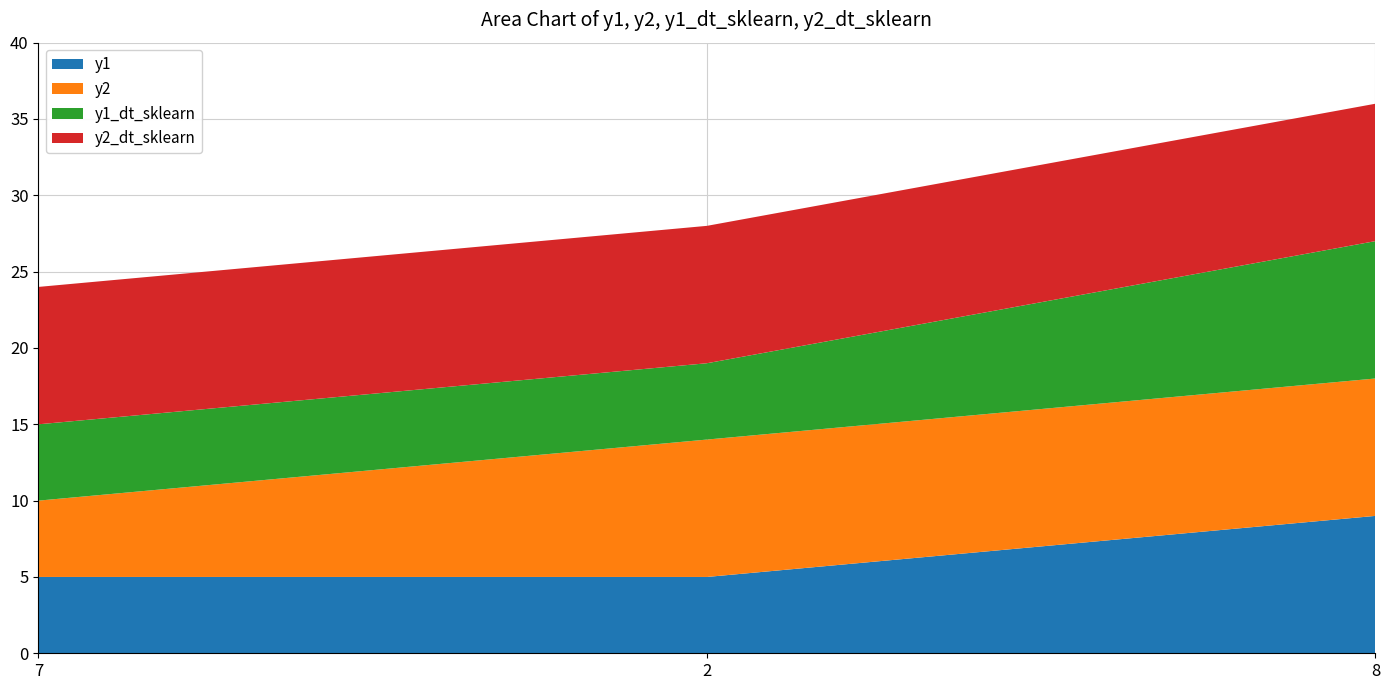

Reading left to right, extract all data points from this chart.

y1: 5	5	9
y2: 5	9	9
y1_dt_sklearn: 5	5	9
y2_dt_sklearn: 9	9	9